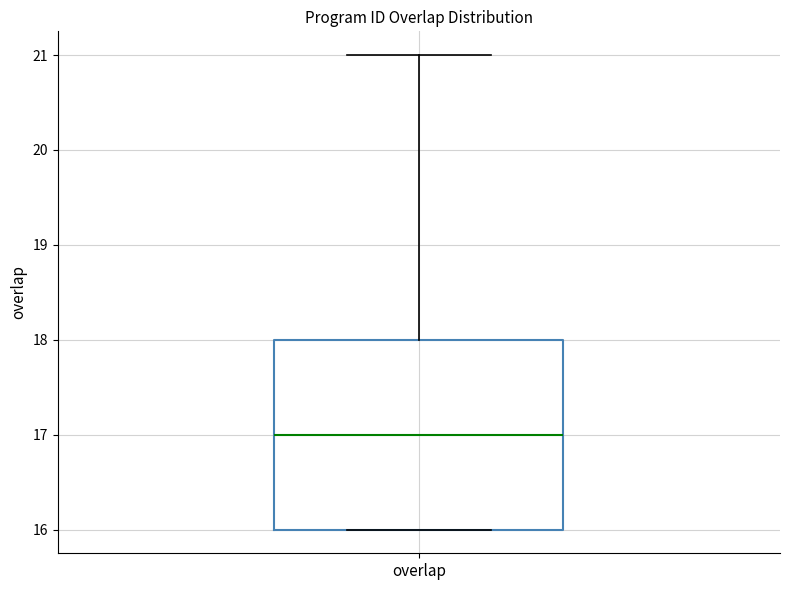

Transcribe this box plot: give where the median line is, the range the box spans, and where the two whiskers end, as read against the y-axis. The values are not printed on the chart, so give them approximately, as read against the axis.

median 17, box 16 to 18, whiskers 16 to 21